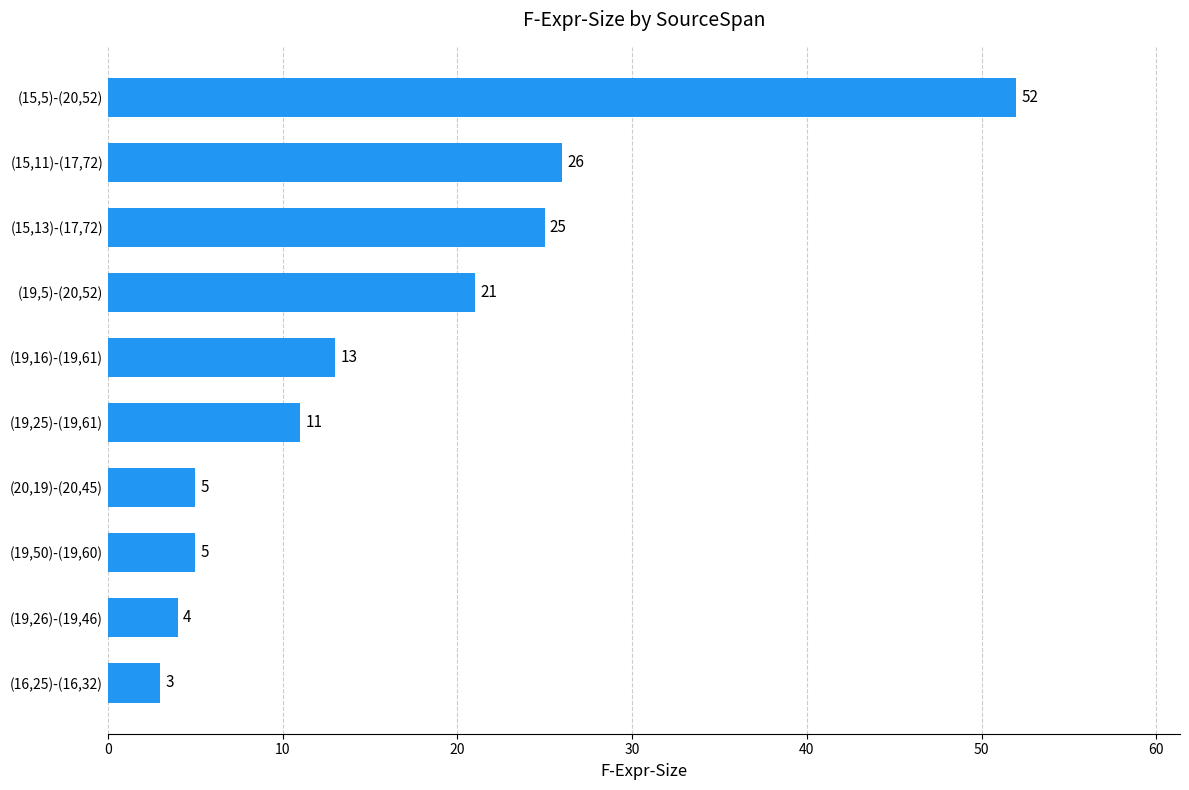

Where is the data nearest to the value 27?

(15,11)-(17,72)